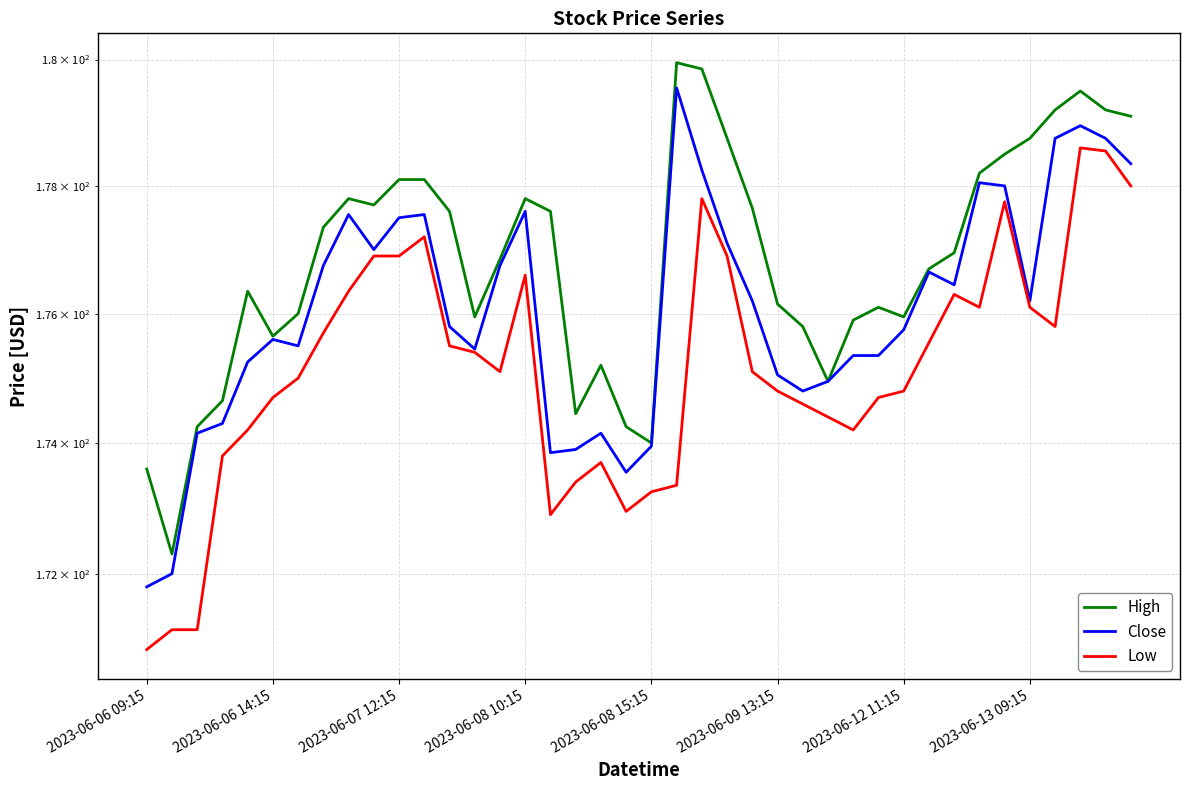

Which series has the widest spread of values?

Close